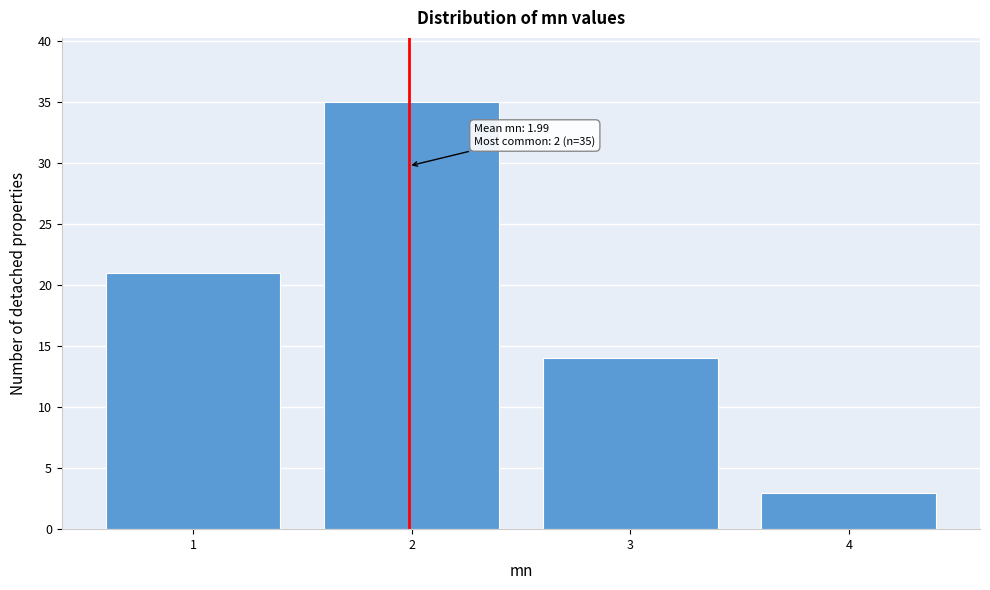

Reading left to right, what are all the values shown in this chart?

1=21	2=35	3=14	4=3